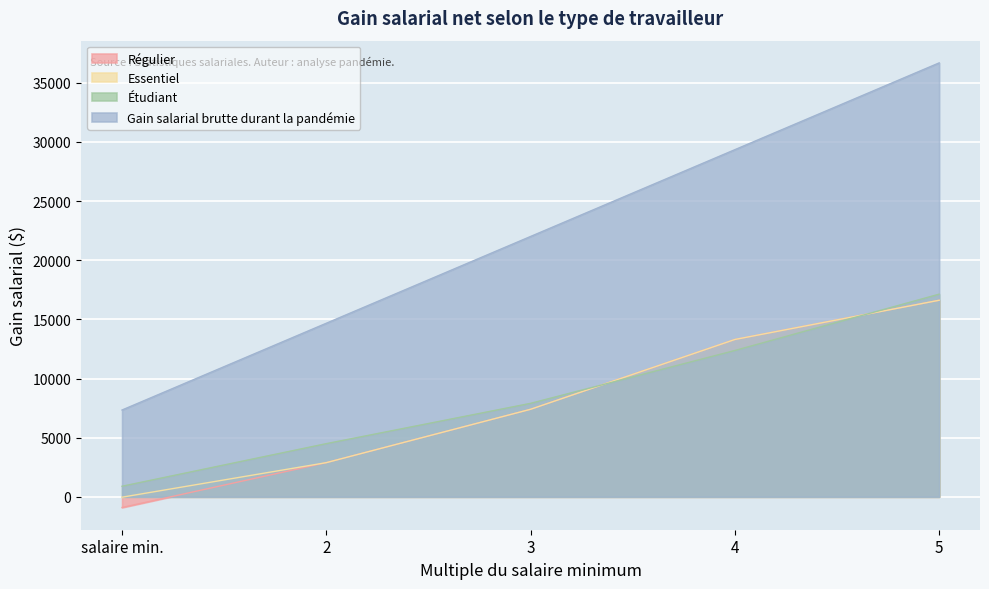

True or false: Essentiel has more than 0 points higher than both neighbors.

False